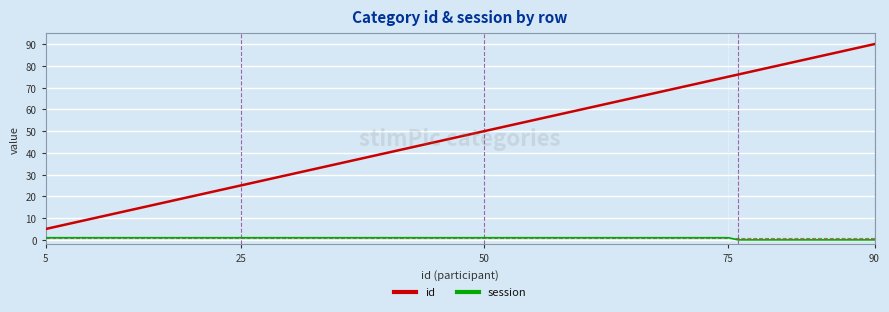

What is the lowest value of the id series?

5